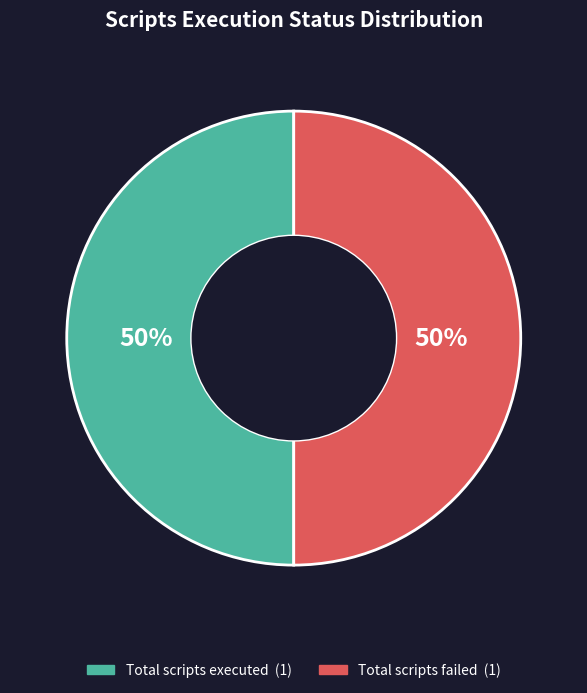

To the nearest percent, what is the difference between the largest and smallest slice percentages?

0%